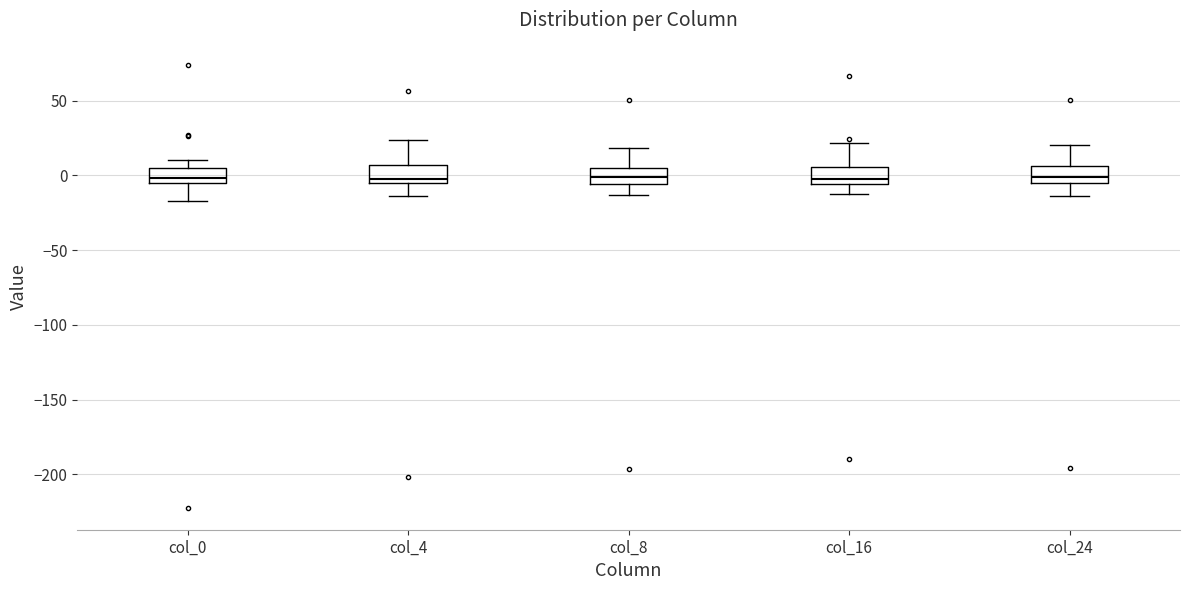

Reading left to right, transcribe this box plot: for each box, give where its median line is, the range the box spans, and where its two whiskers end, as read against the y-axis. The values are not printed on the chart, so give them approximately, as read against the axis.

col_0: median 0, box -5 to 5, whiskers -15 to 10
col_4: median 0, box -5 to 5, whiskers -15 to 25
col_8: median 0, box -5 to 5, whiskers -15 to 20
col_16: median 0, box -5 to 5, whiskers -10 to 20
col_24: median 0, box -5 to 5, whiskers -15 to 20